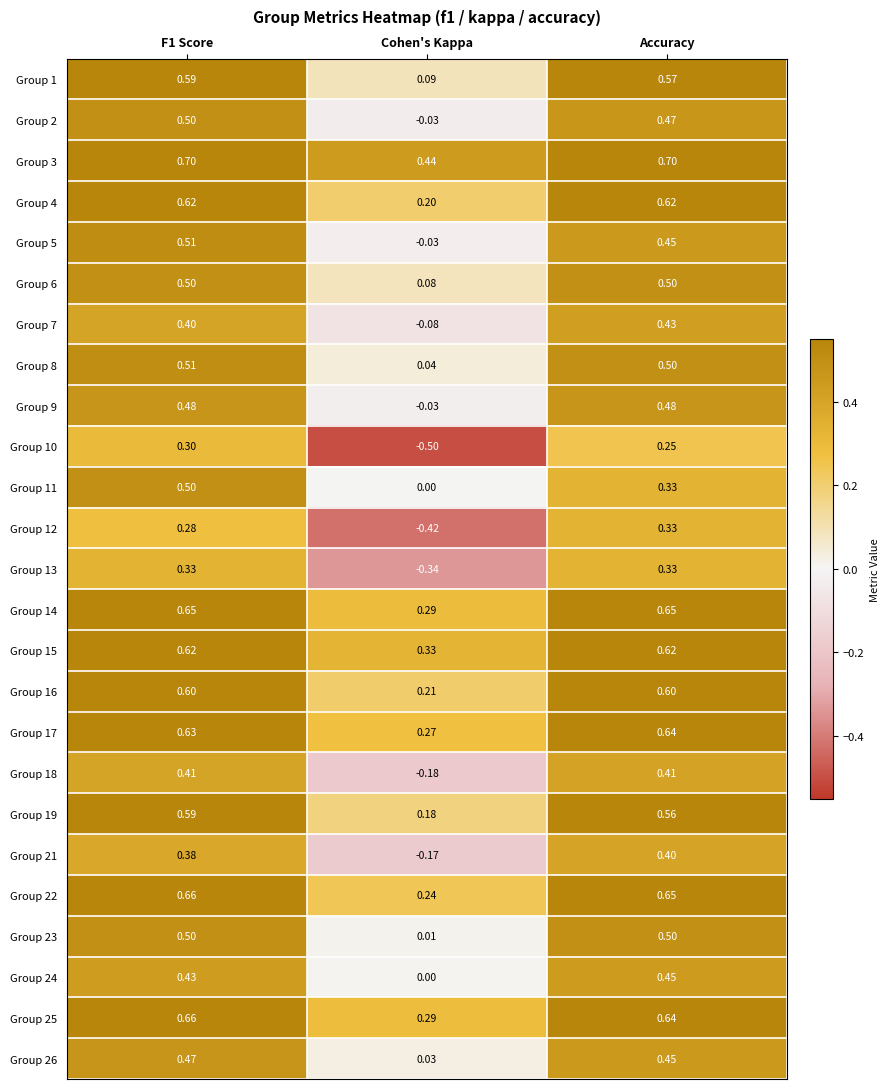

What is the total value across all series at Cohen's Kappa?

0.9